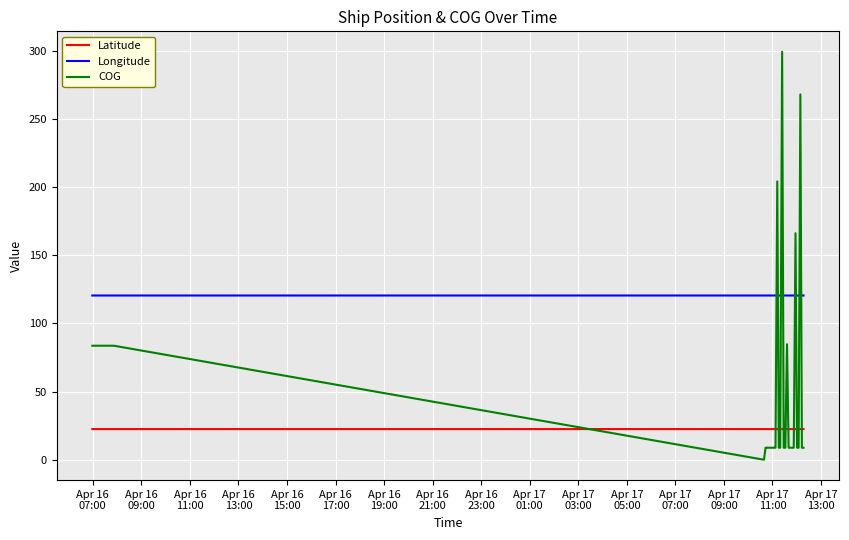

What is the highest value of the Longitude series?

120.4